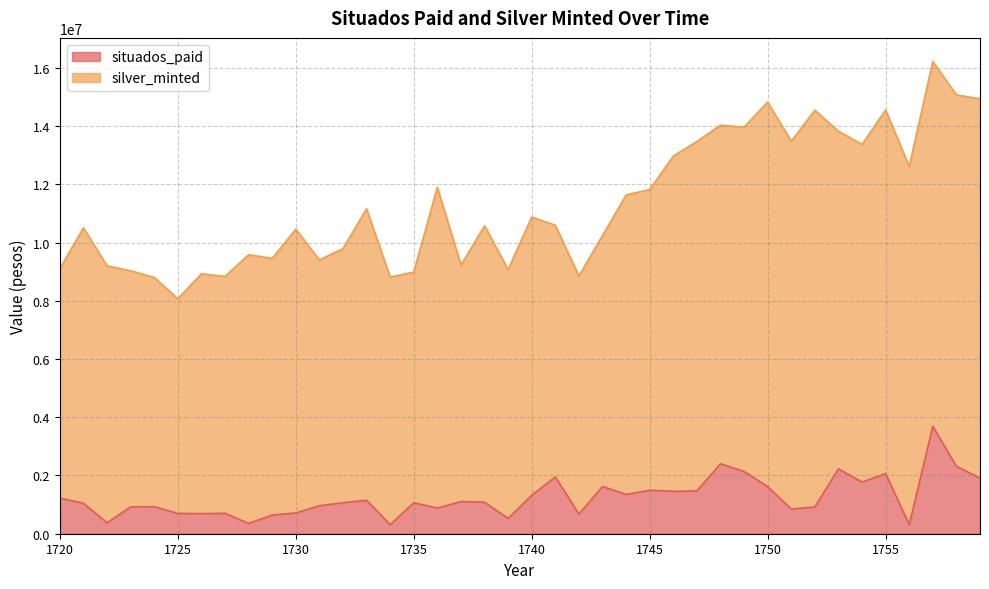

What is the change in value from 1721 to 1750?

+568480